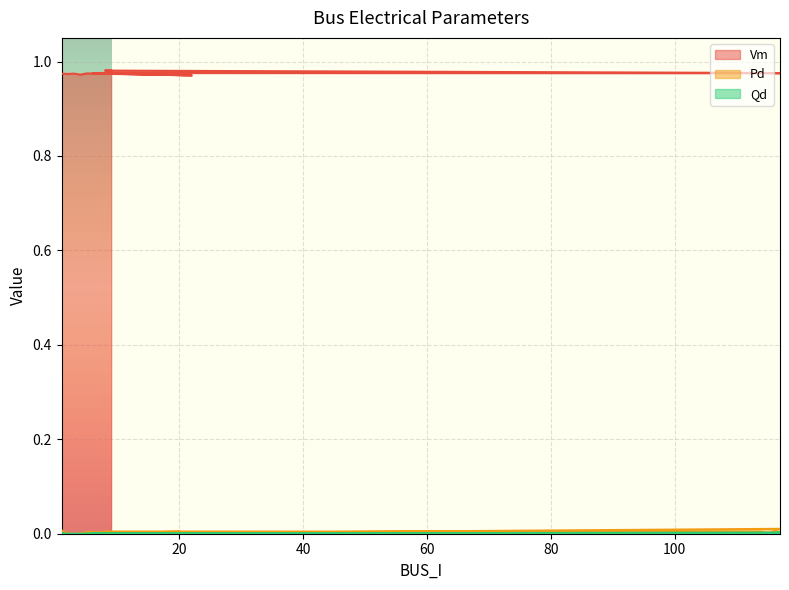

Is the value of Pd at 22 greater than the value of Qd at 20?

No